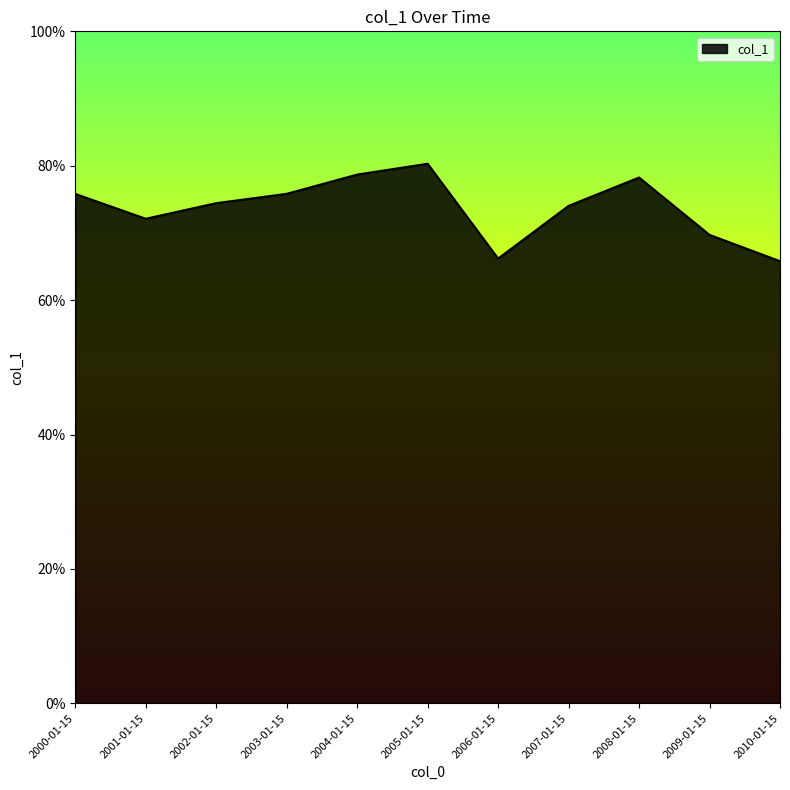

Rank the categories by value from lowest to highest.

2010-01-15, 2006-01-15, 2009-01-15, 2001-01-15, 2007-01-15, 2002-01-15, 2000-01-15, 2003-01-15, 2008-01-15, 2004-01-15, 2005-01-15